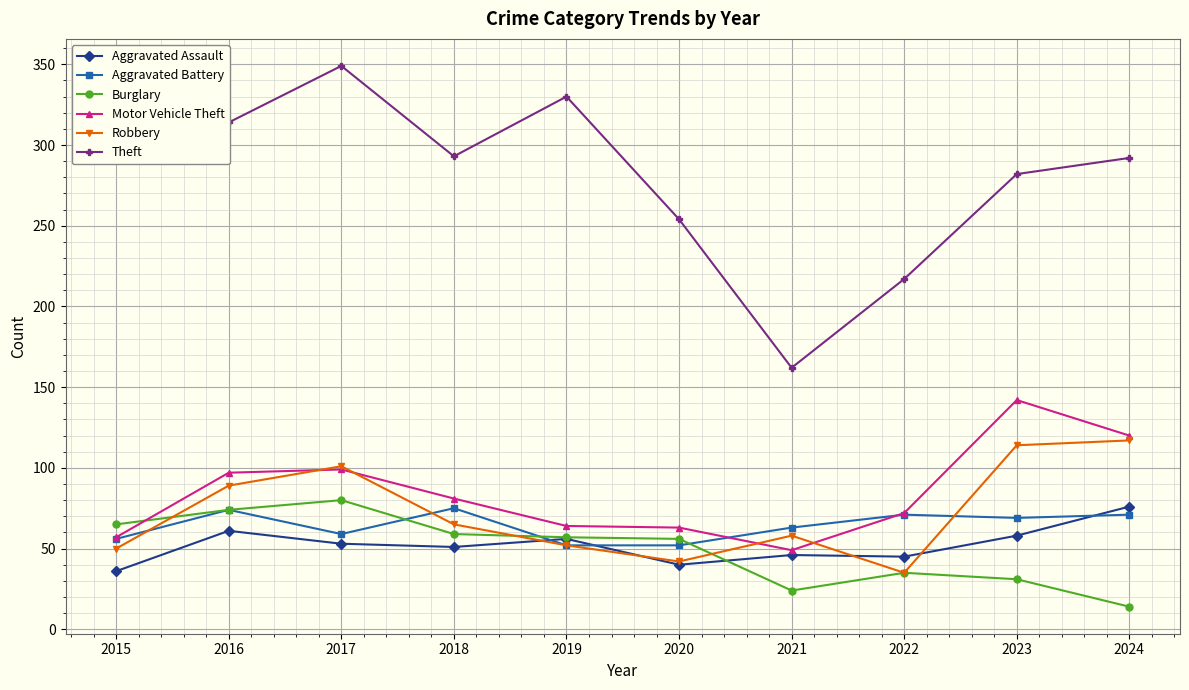

The Motor Vehicle Theft series shows 142 at 2016. True or false?

False